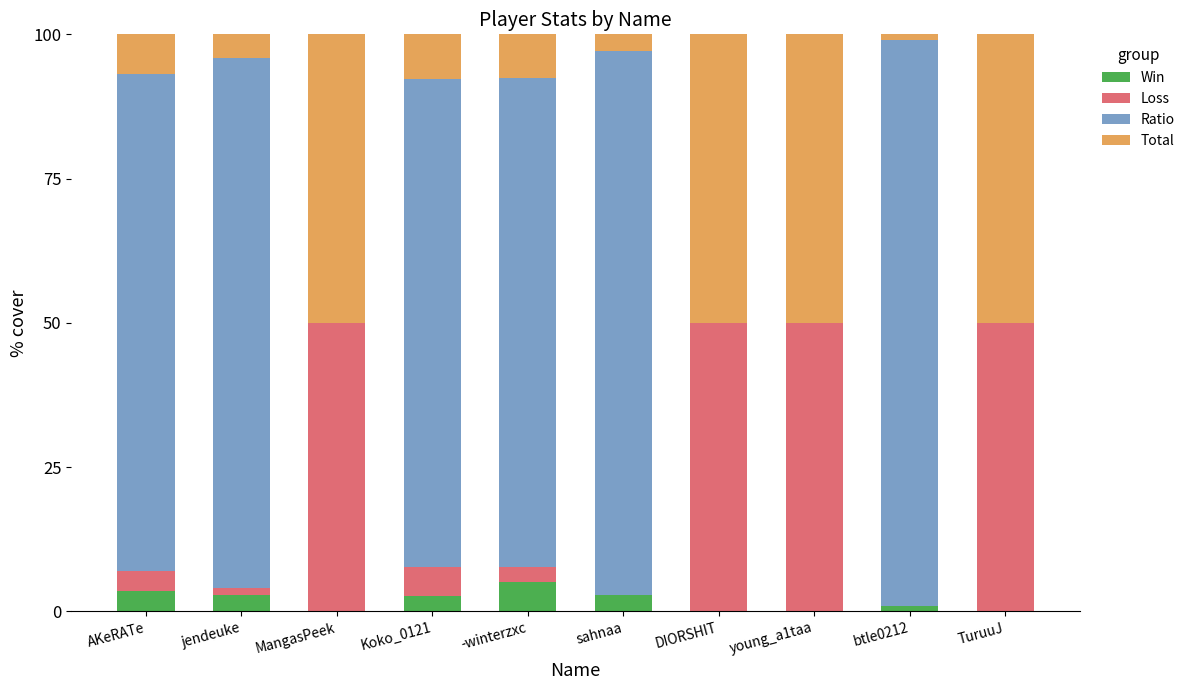

What is the highest value of the Win series?

5.1